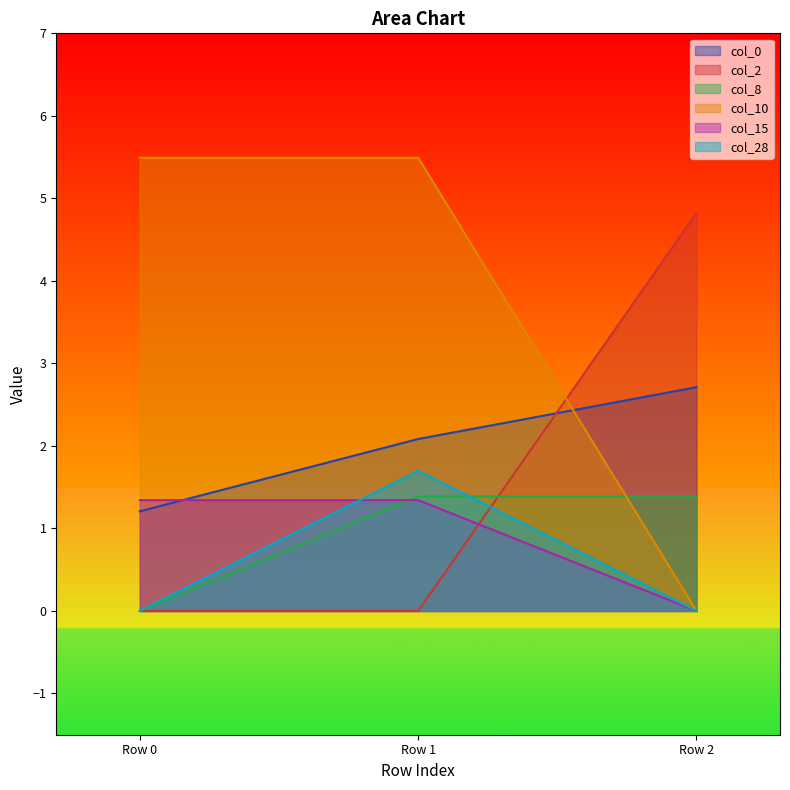

Where is col_0 nearest to the value 1?

Row 0